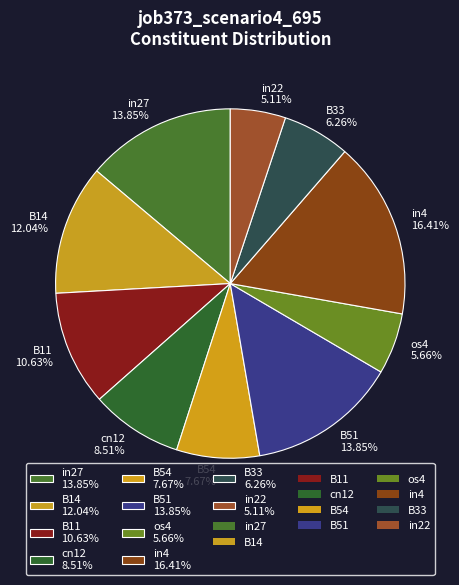

What percentage is the B14 slice, to the nearest percent?

12%